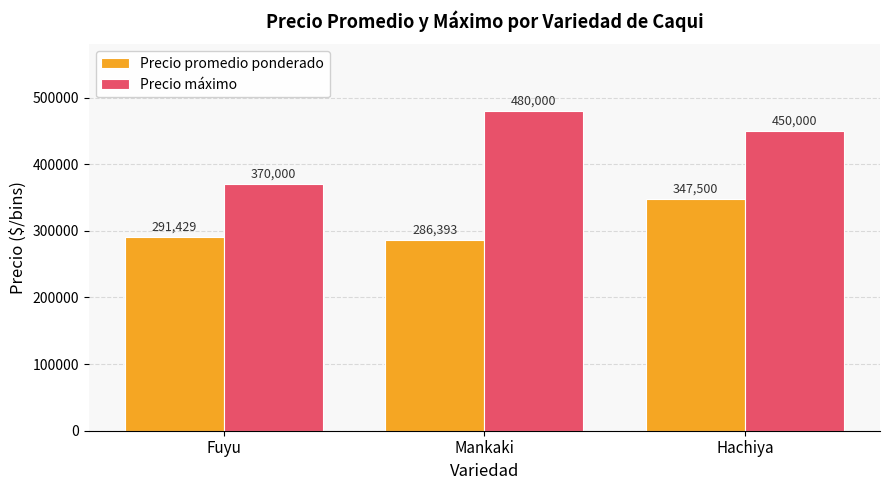

What is the average value of the Precio promedio ponderado series?

308441